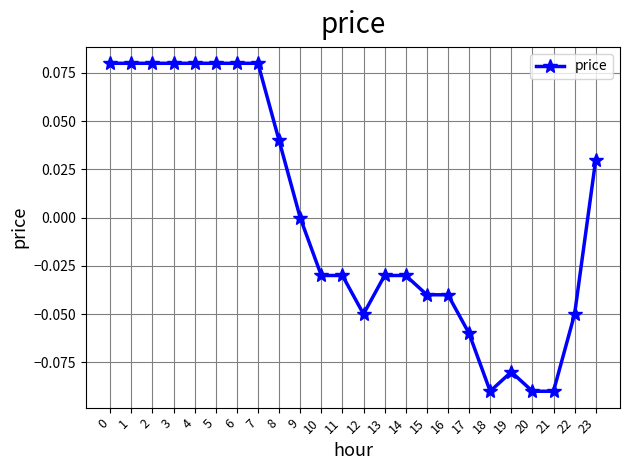

Between 23 and 18, which is larger?

23